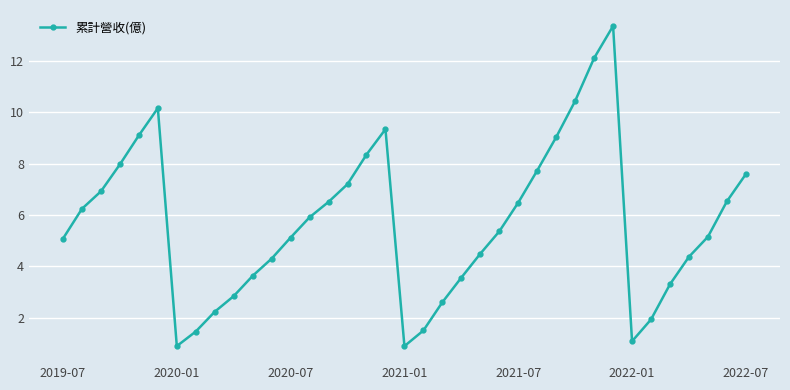

What is the maximum value shown in the chart?

13.4